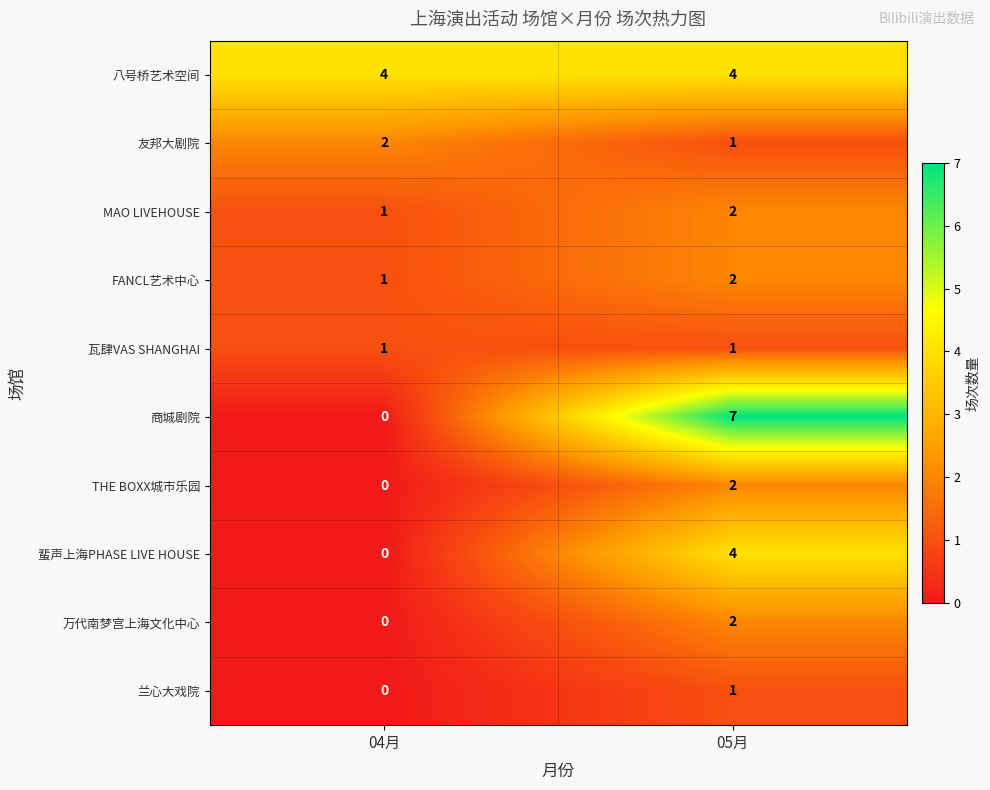

Which label corresponds to the largest value in the chart?

05月